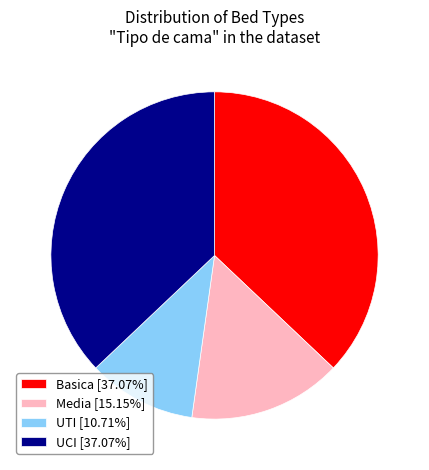

What is the ratio of the value at UCI [37.07%] to the value at Basica [37.07%]?

1.0